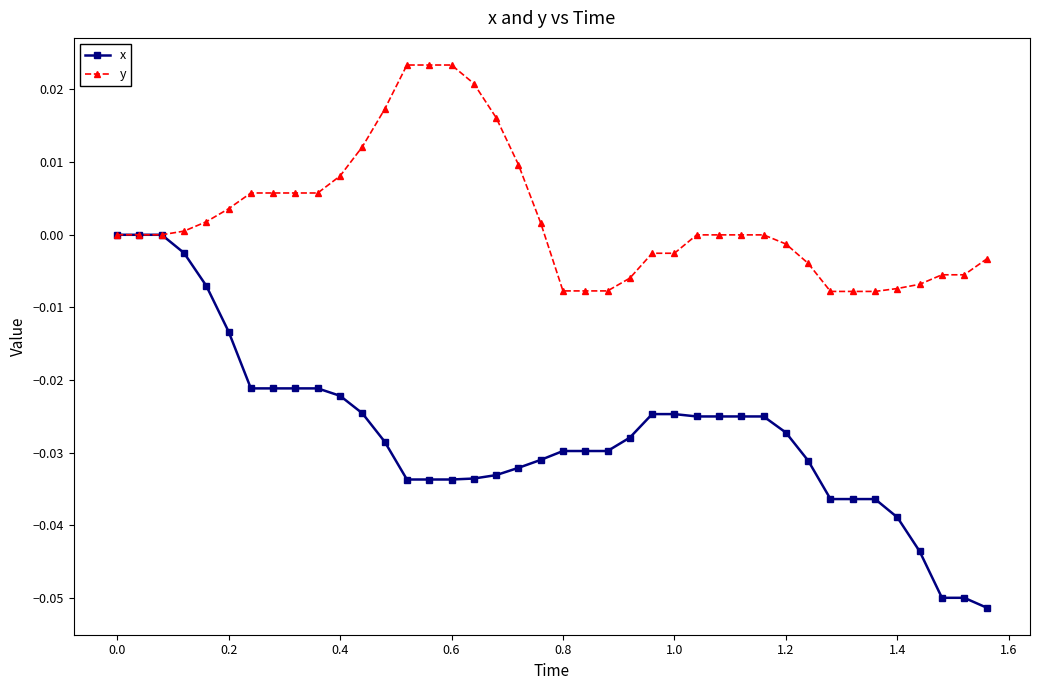

Rank the series by their average value, from lowest to highest.

x, y